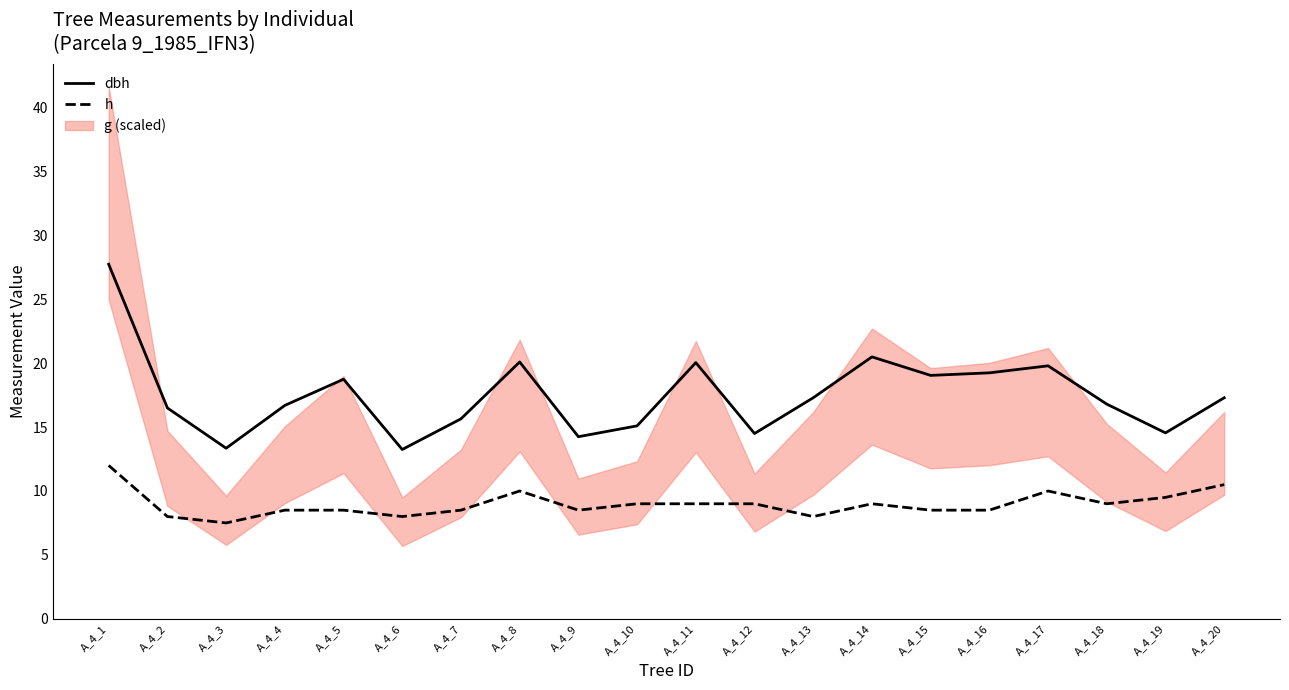

Rank the series at A_4_5 from highest to lowest value.

dbh, h